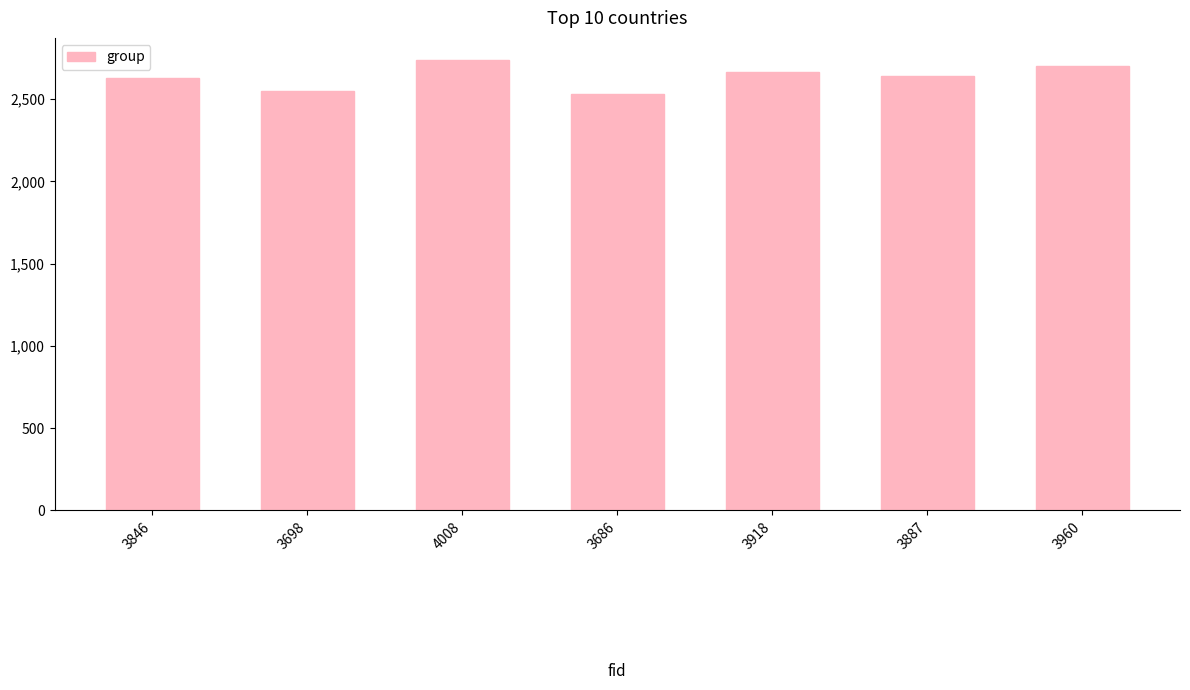

Are the bars grouped side by side (vs. stacked)?

No